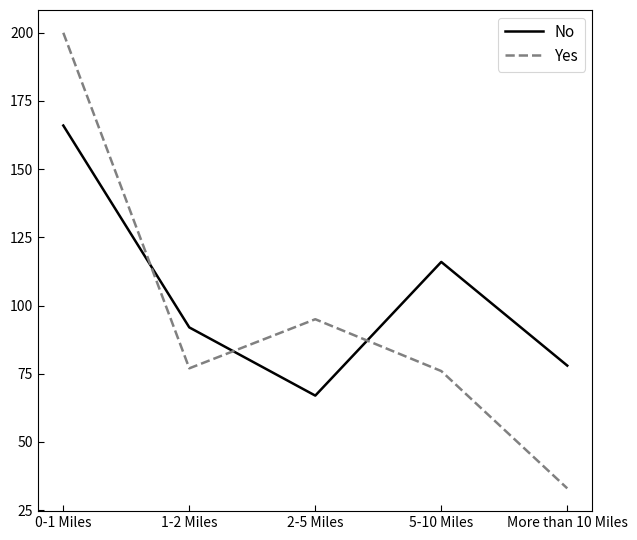

What is the total value across all series at 2-5 Miles?

162